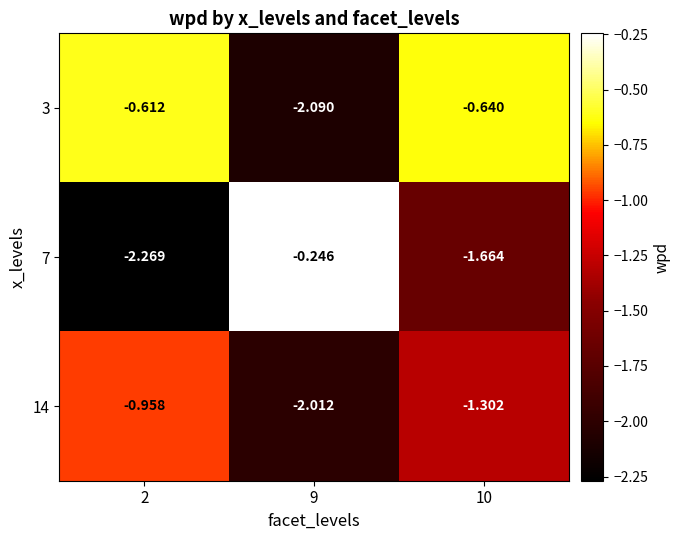

Is the value of 7 at 10 greater than the value of 14 at 2?

No